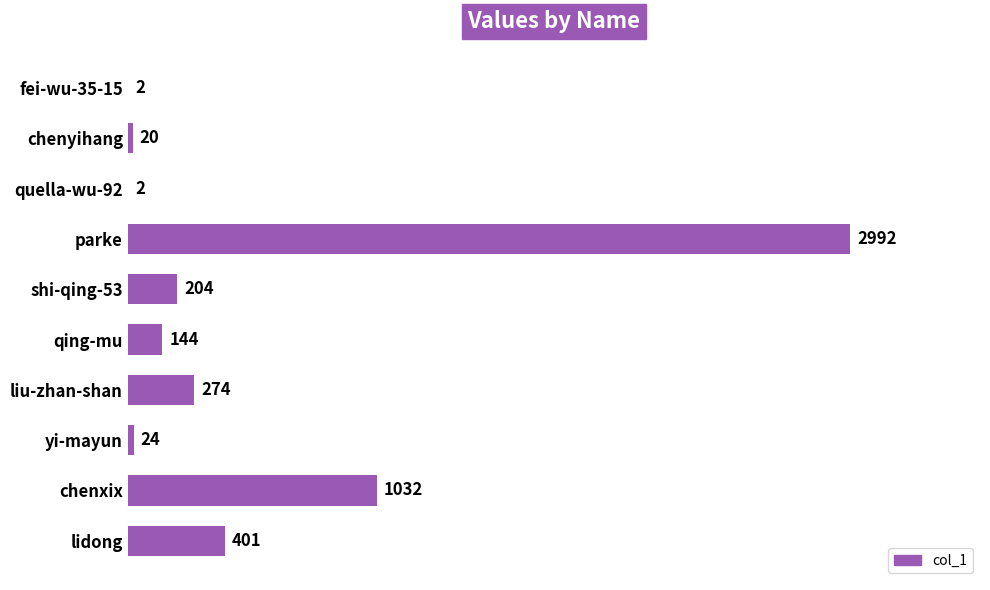

What is the sum of all values?

5095